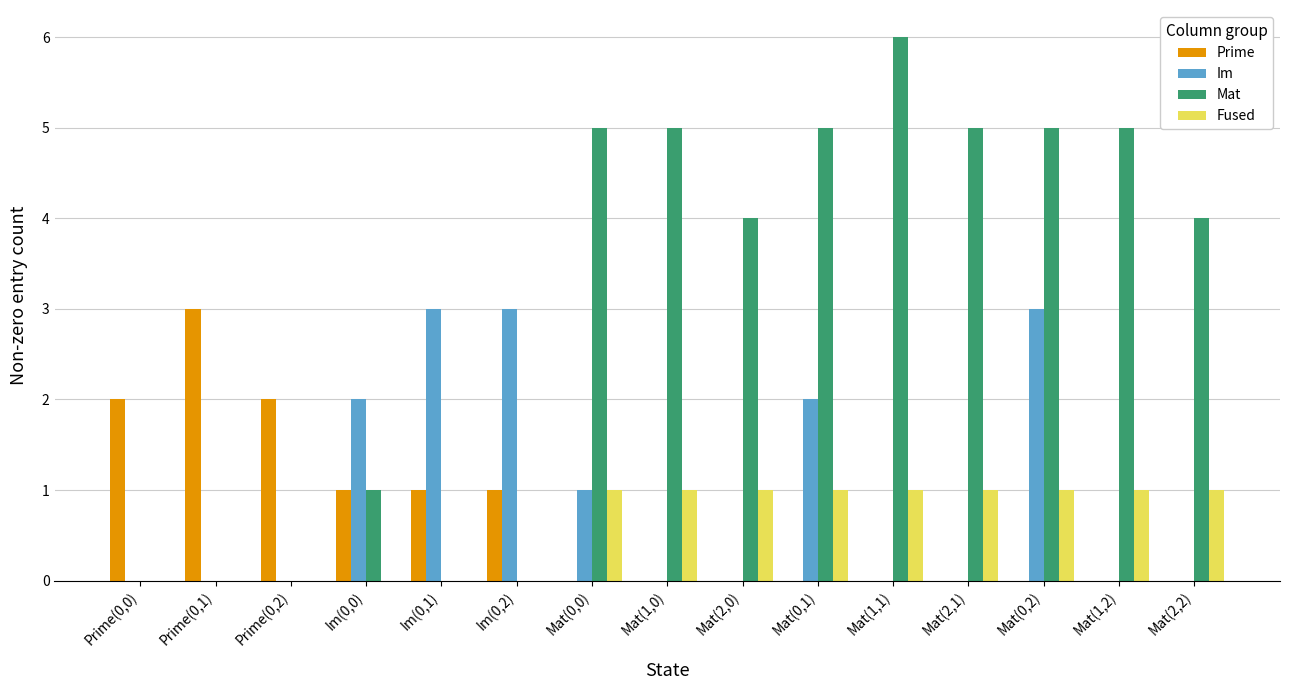

Which category has the highest value across all series?

Mat(1,1)